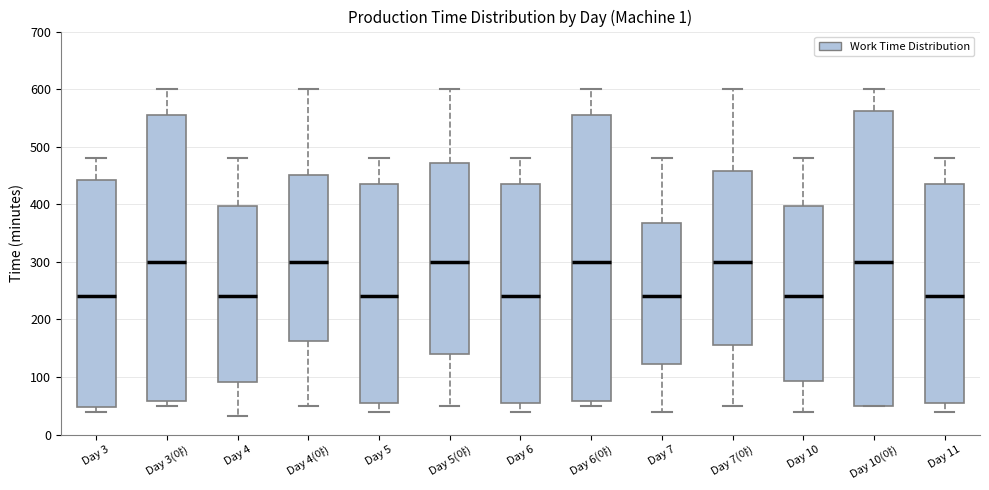

Which box is the tallest, from its lower edge to its upper edge?

Day 10(야)